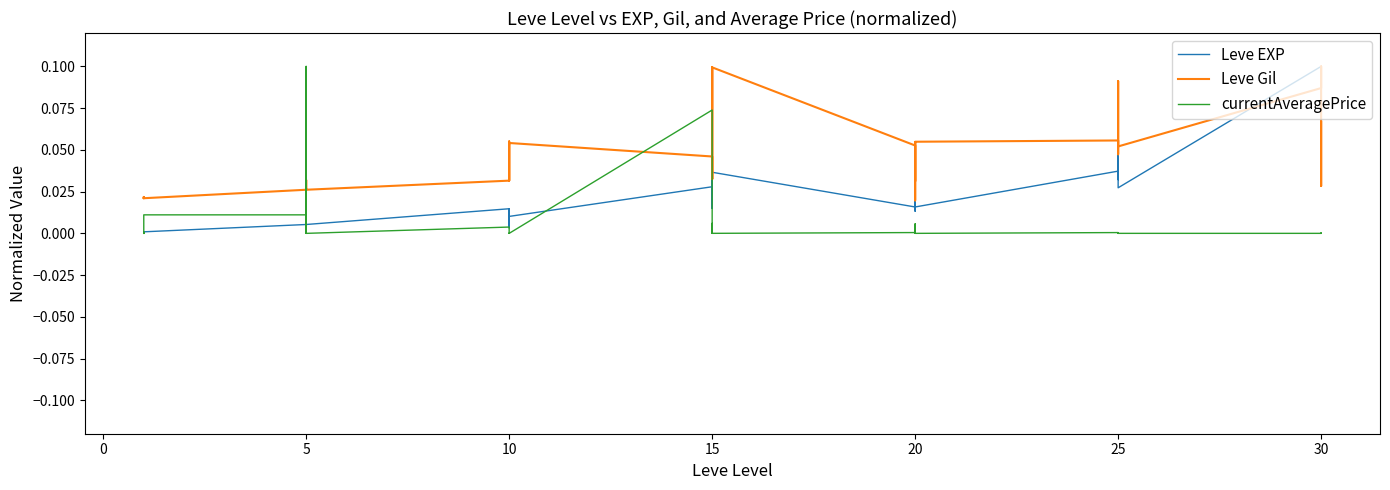

Is the value of Leve EXP at 22 greater than the value of Leve Gil at −5?

No